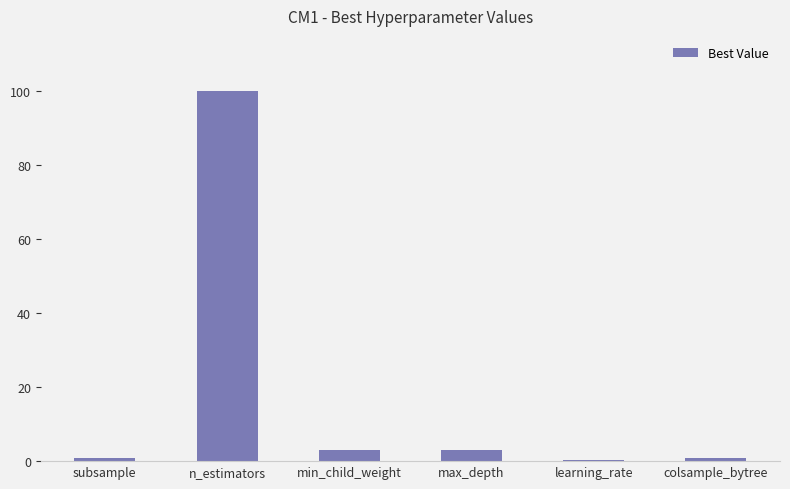

Reading left to right, list all the values displayed in this chart.

0.8	100.0	3.0	3.0	0.2	0.8